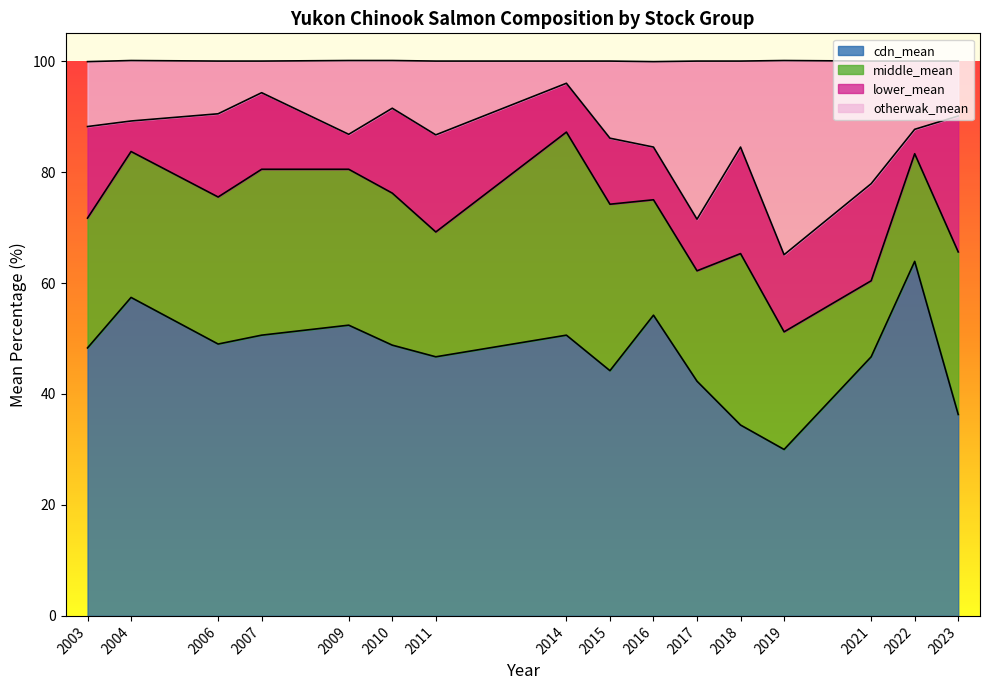

How many interior local valleys does the cdn_mean series have?

4